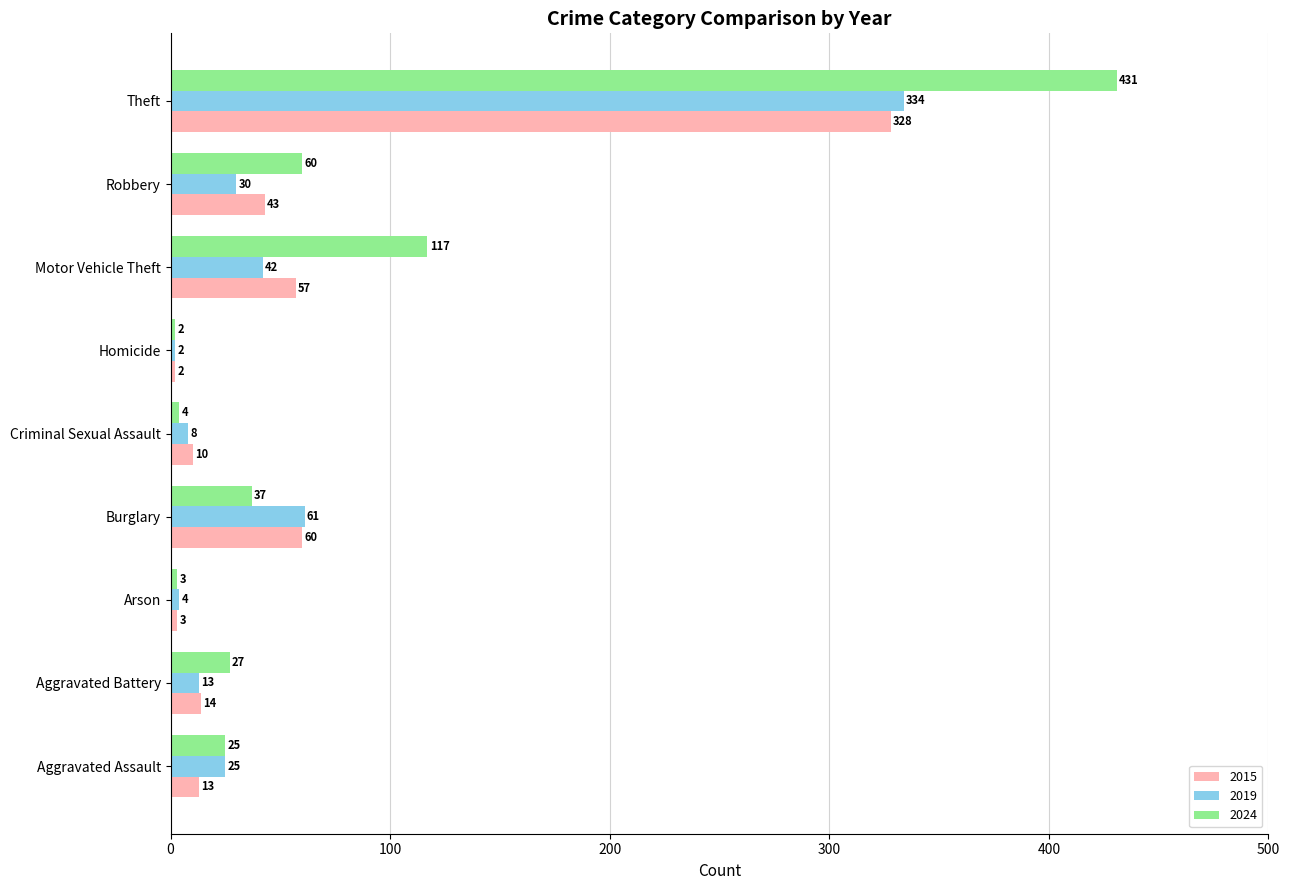

At which label does 2019 reach its peak?

Theft